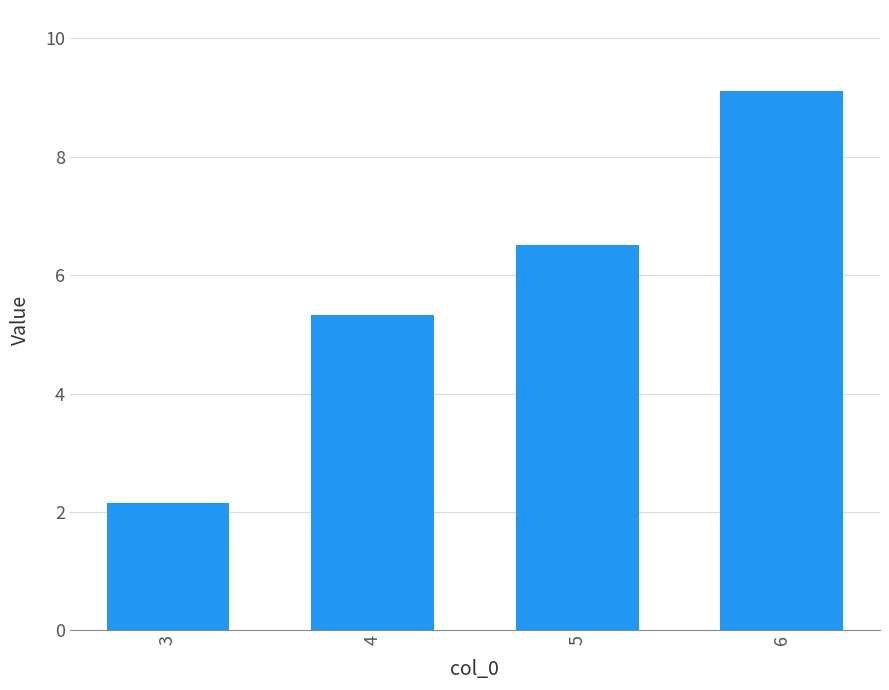

Which has a higher value, 6 or 3?

6